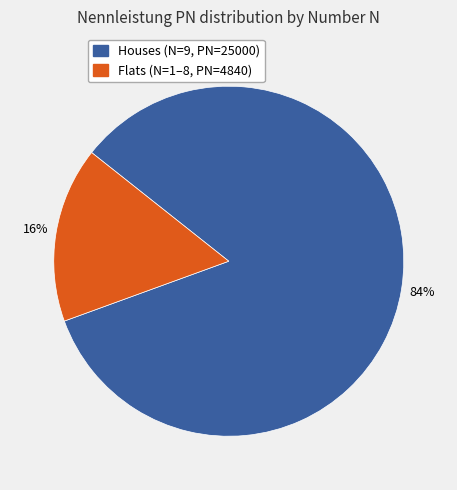

Is there a majority slice in this chart?

Yes